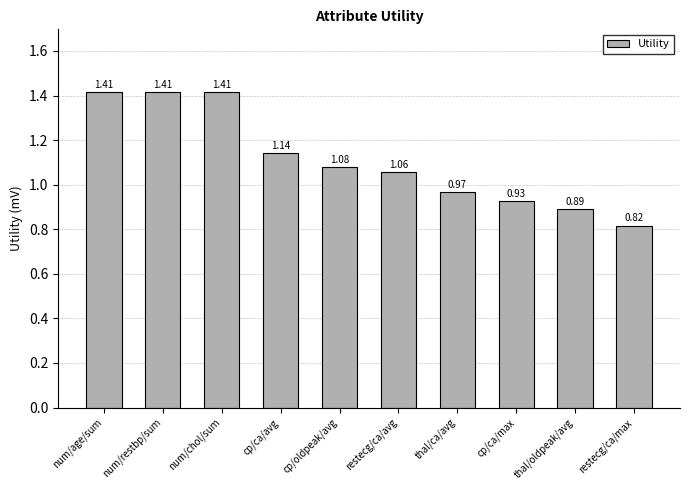

How many values are below 1?

4